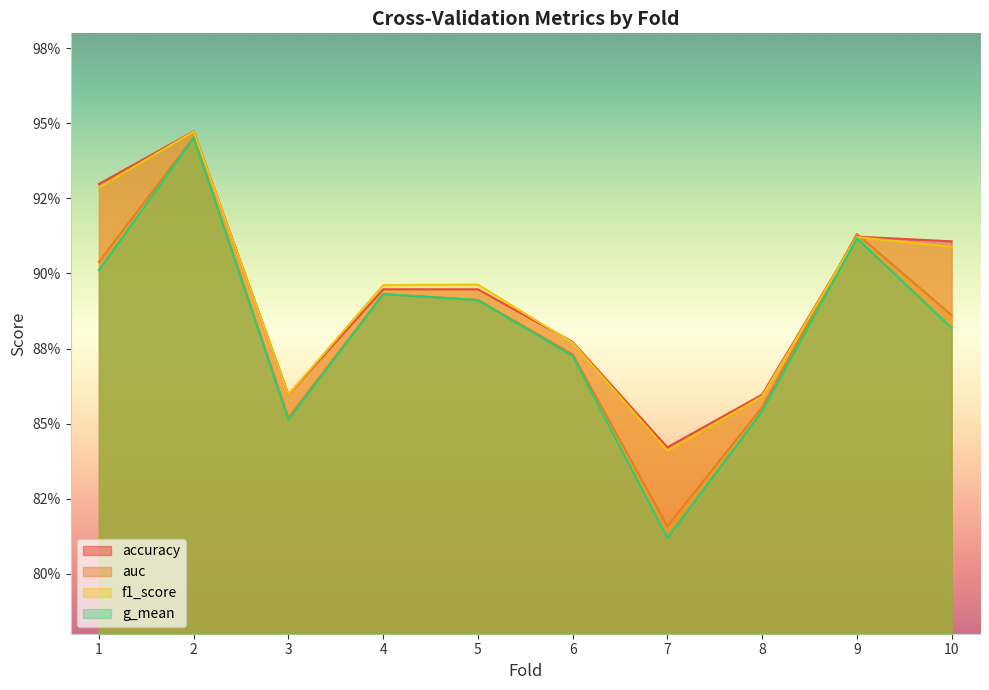

In accuracy, how many points are higher than both neighbors (excluding endpoints)?

2